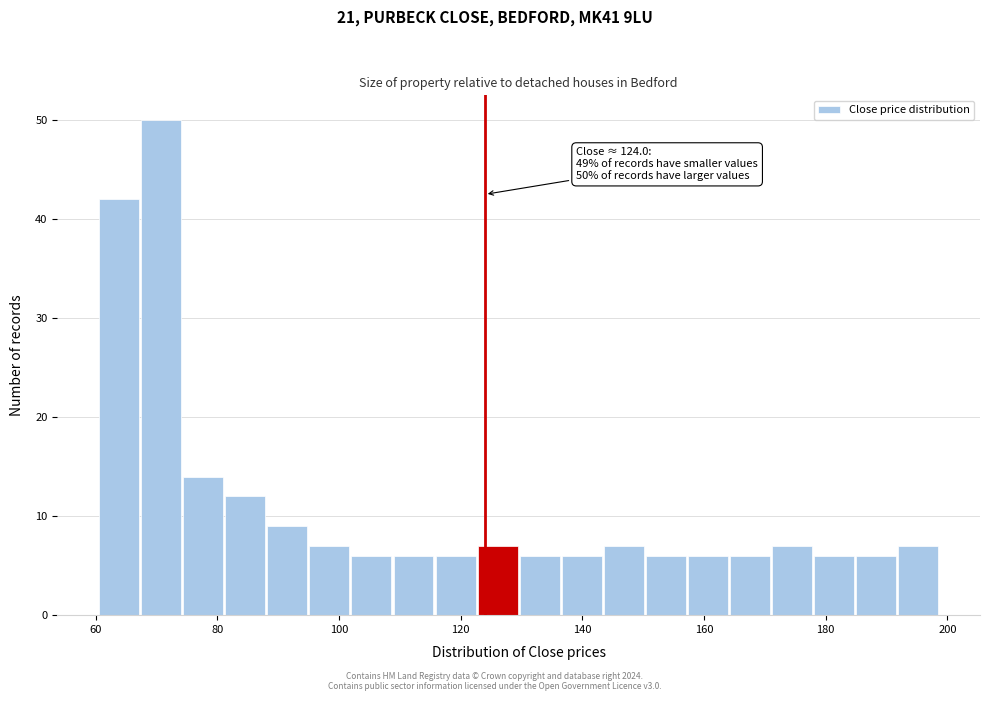

Read against the x-axis, roughly where is the centre of the tallest bar?

70